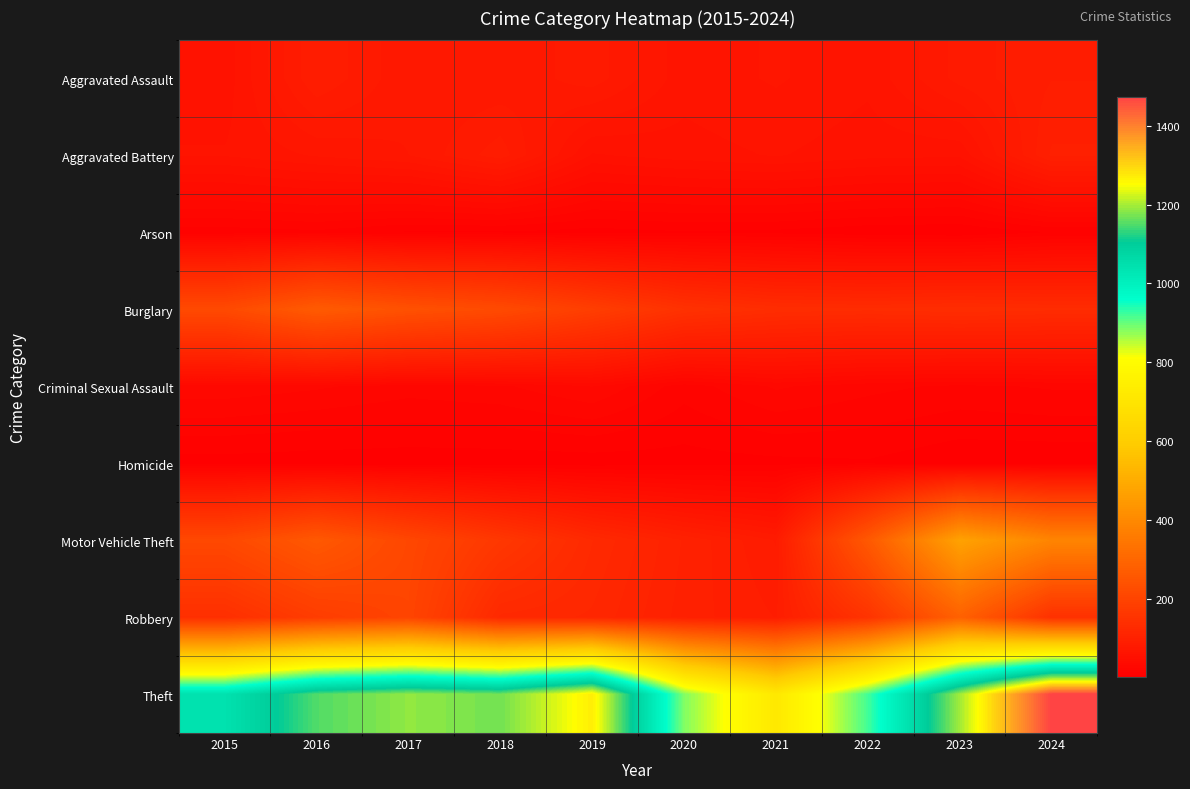

Reading left to right, extract all data points from this chart.

Aggravated Assault: 2015=56	2016=88	2017=72	2018=72	2019=80	2020=62	2021=66	2022=61	2023=79	2024=88
Aggravated Battery: 2015=60	2016=66	2017=71	2018=86	2019=53	2020=57	2021=60	2022=56	2023=55	2024=95
Arson: 2015=10	2016=12	2017=7	2018=7	2019=5	2020=7	2021=6	2022=3	2023=2	2024=8
Burglary: 2015=216	2016=266	2017=237	2018=218	2019=182	2020=146	2021=133	2022=130	2023=133	2024=130
Criminal Sexual Assault: 2015=29	2016=26	2017=22	2018=24	2019=31	2020=16	2021=26	2022=21	2023=18	2024=20
Homicide: 2015=5	2016=4	2017=4	2018=4	2019=4	2020=5	2021=6	2022=7	2023=3	2024=3
Motor Vehicle Theft: 2015=212	2016=259	2017=208	2018=163	2019=123	2020=99	2021=82	2022=259	2023=470	2024=386
Robbery: 2015=139	2016=178	2017=202	2018=121	2019=116	2020=97	2021=88	2022=151	2023=284	2024=144
Theft: 2015=1041	2016=1151	2017=1188	2018=1170	2019=1272	2020=884	2021=716	2022=920	2023=1198	2024=1474